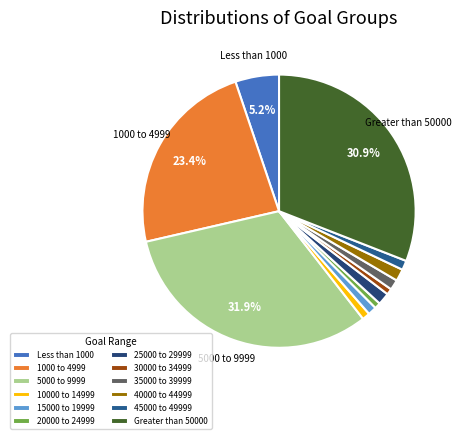

Is it true that 15000 to 19999 is 1% of the pie?

True